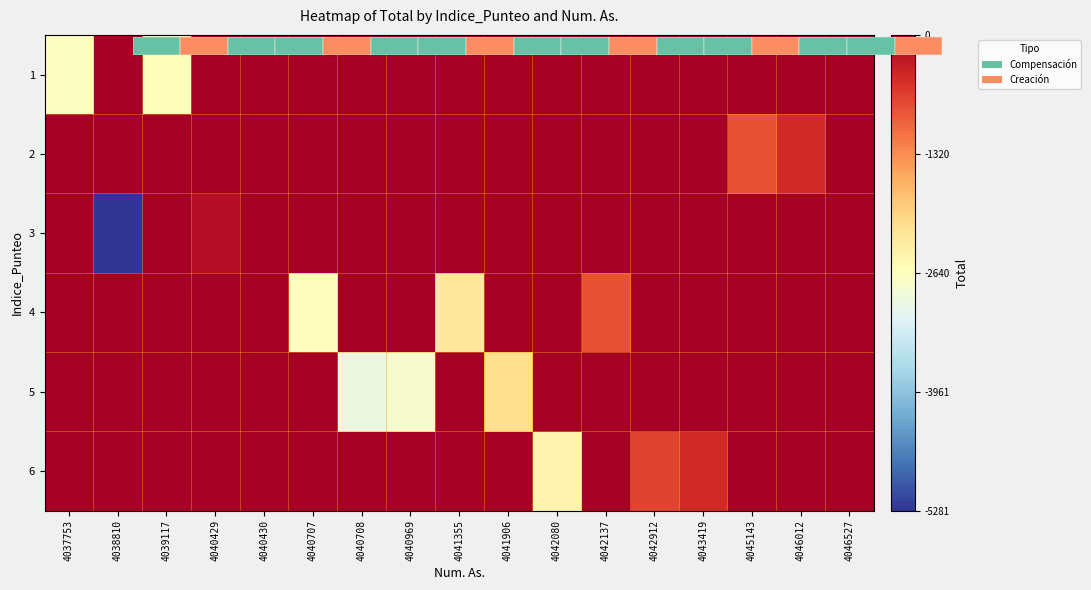

The 5 series shows -1553.3 at 4043419. True or false?

False